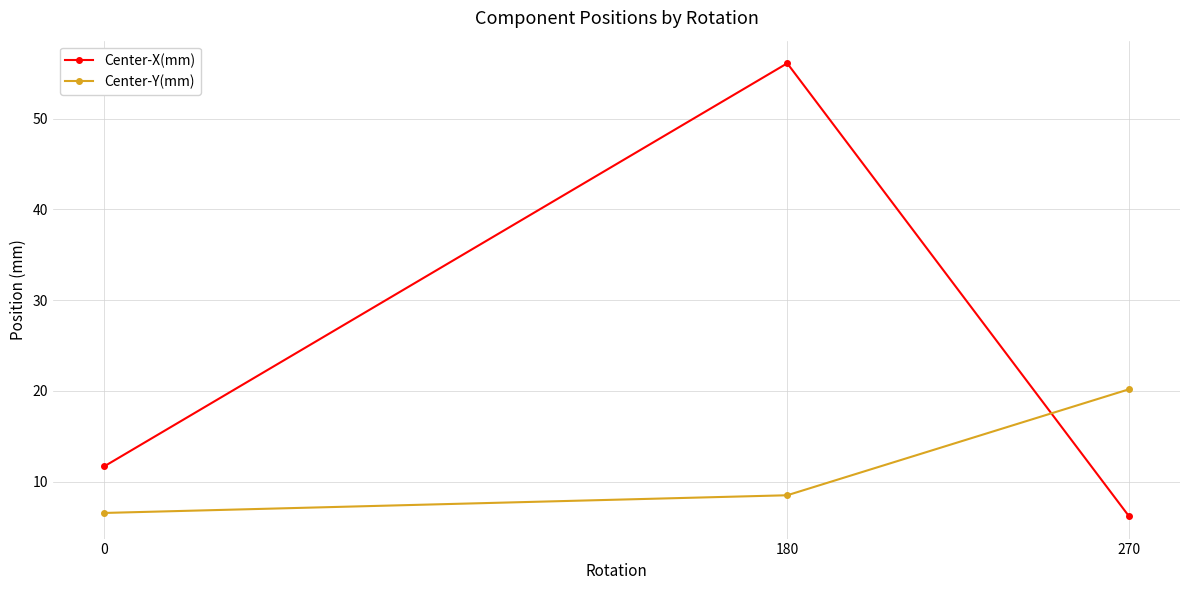

List the labels in order of Center-X(mm) value, largest first.

180, 0, 270